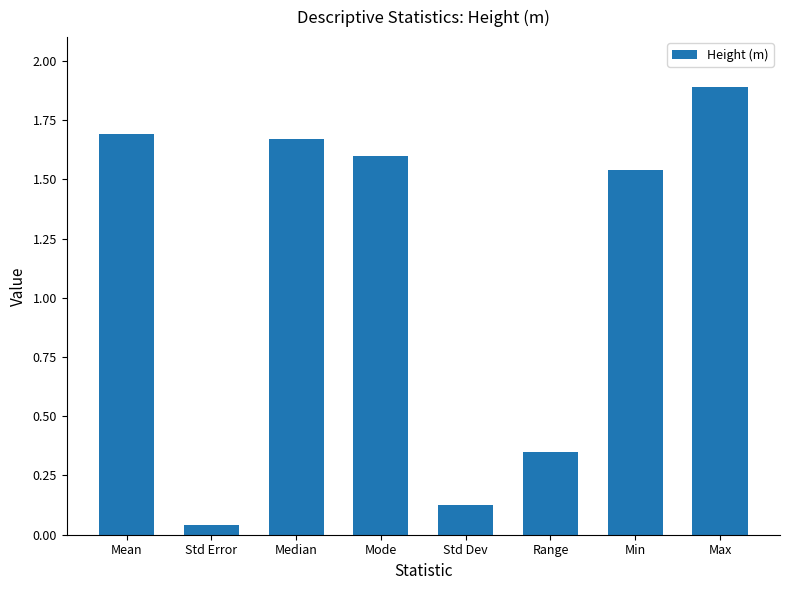

At which label is the value closest to 0?

Std Error